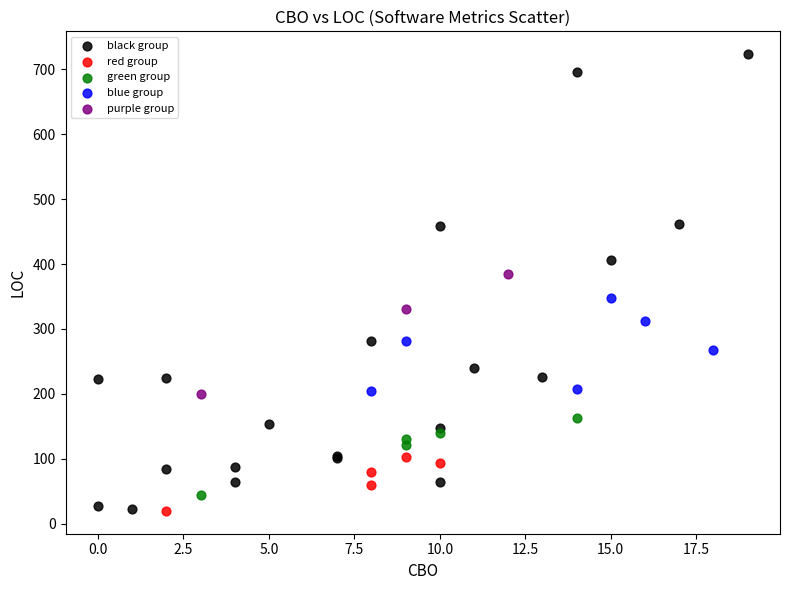

Which series reaches the maximum Y coordinate?

black group